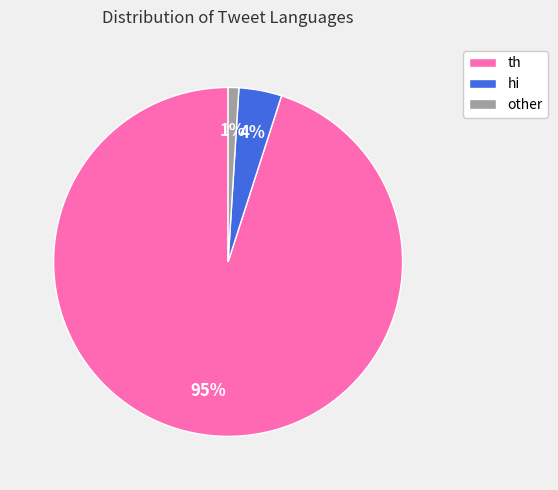

Do other and hi together represent more than half of the pie?

No